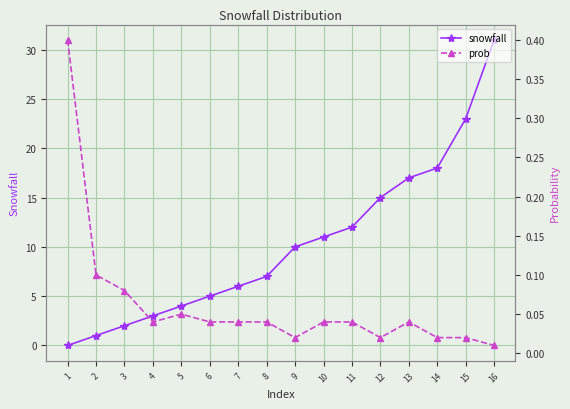

How many times do prob and snowfall cross each other?

1